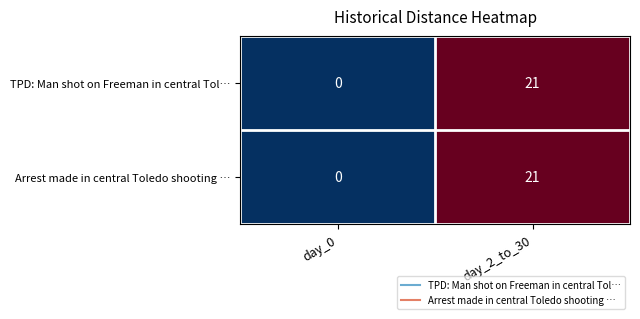

True or false: Arrest made in central Toledo shooting … has a value of 21 at day_2_to_30.

True